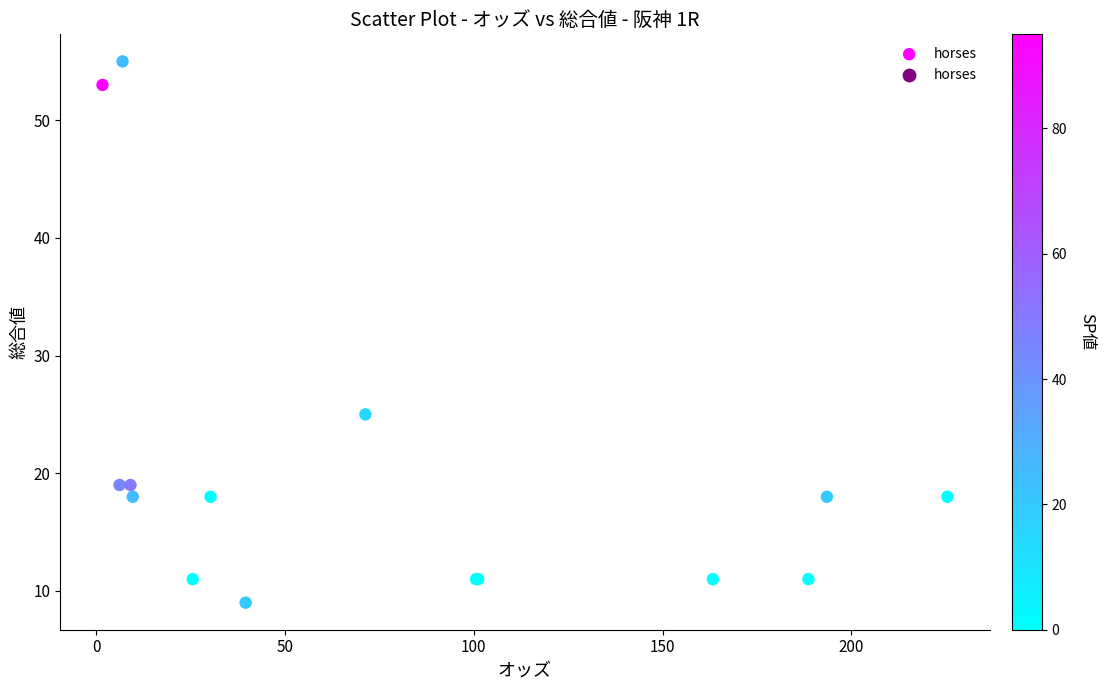

What Y value in the scatter plot is closest to 32?

25